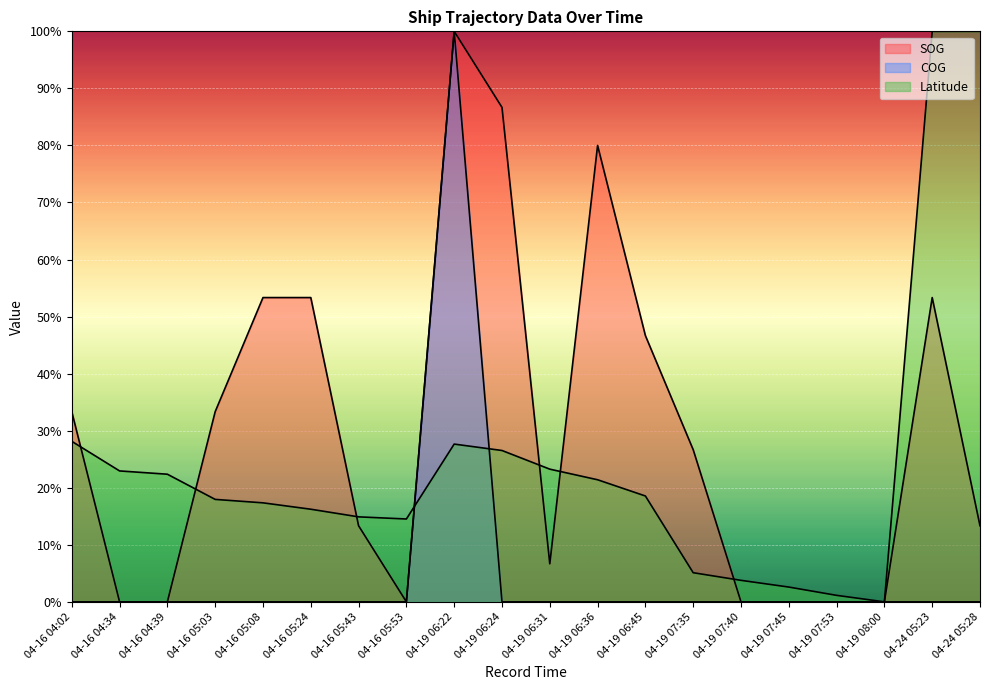

Which series has the widest spread of values?

SOG